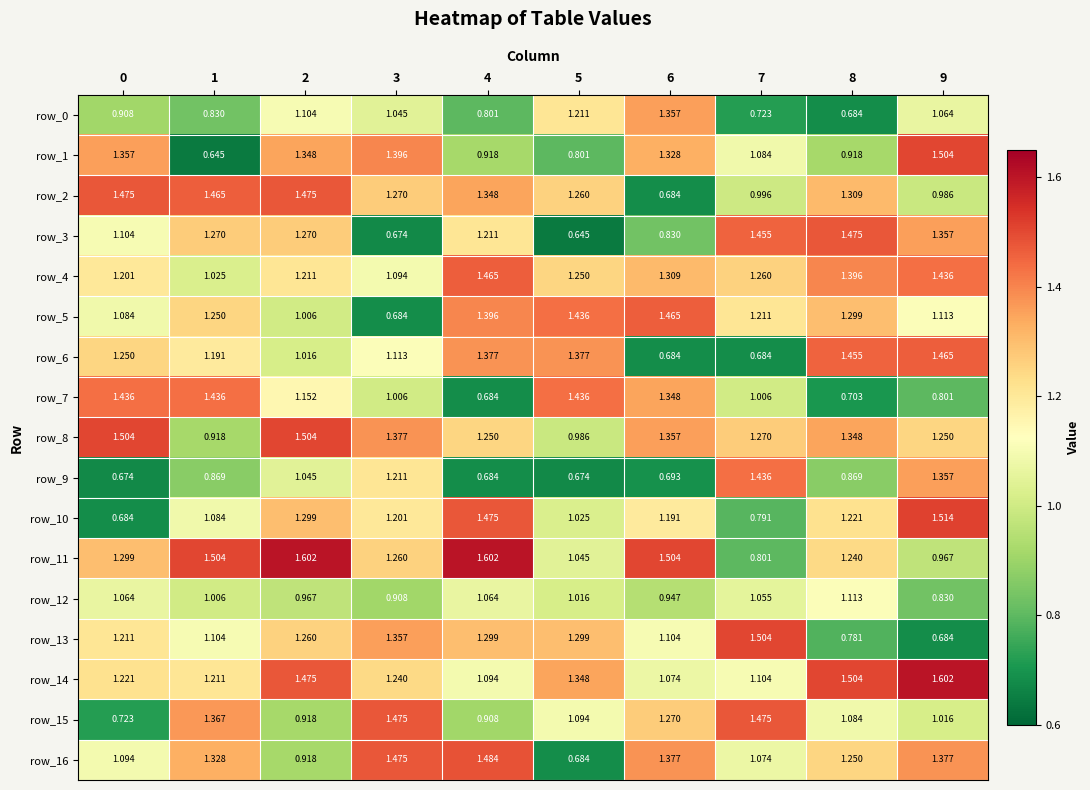

At which category is the sum across all series the highest?

2